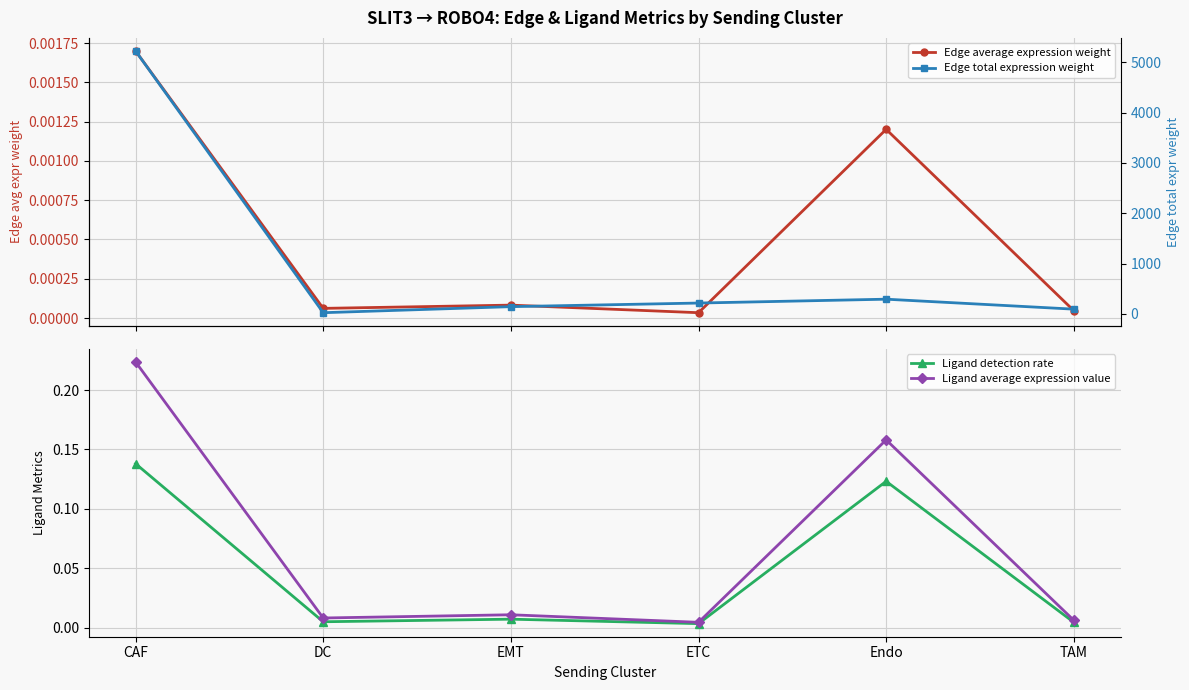

What position from the right is TAM?

1